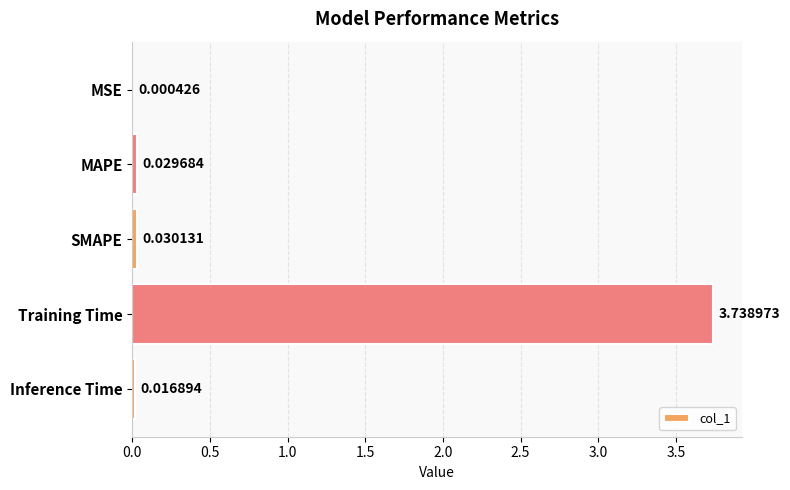

What is the sum of all values?

3.8